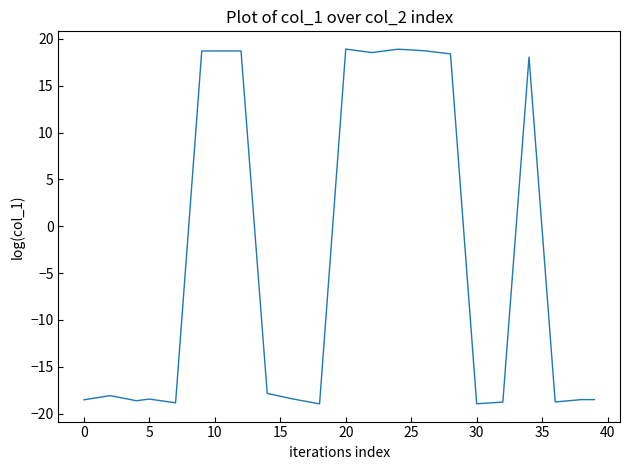

How many data points does each series have?

40